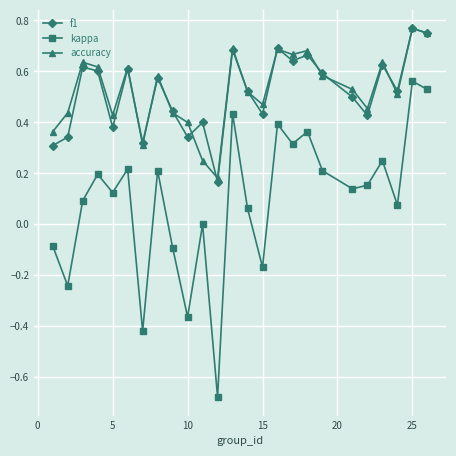

What are all the series names shown in the legend?

f1, kappa, accuracy